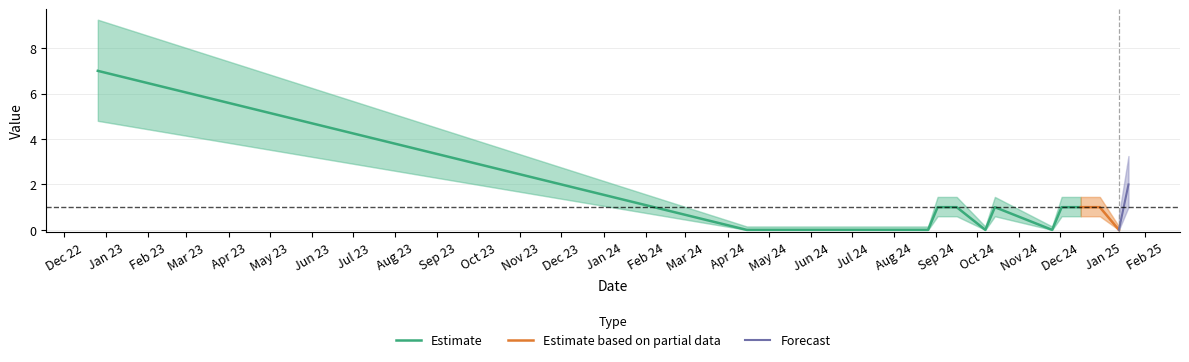

How many positive values are there?

8